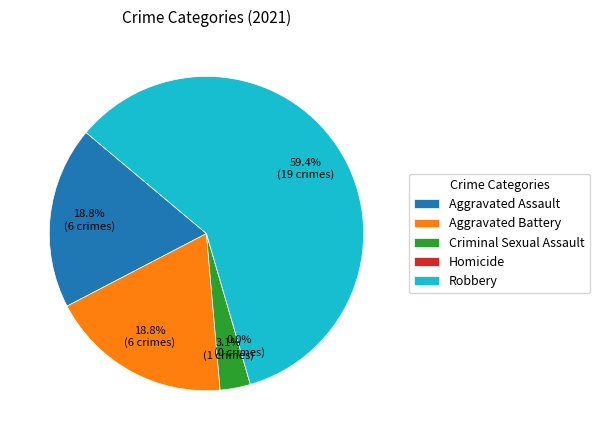

Which slice is the smallest?

Homicide